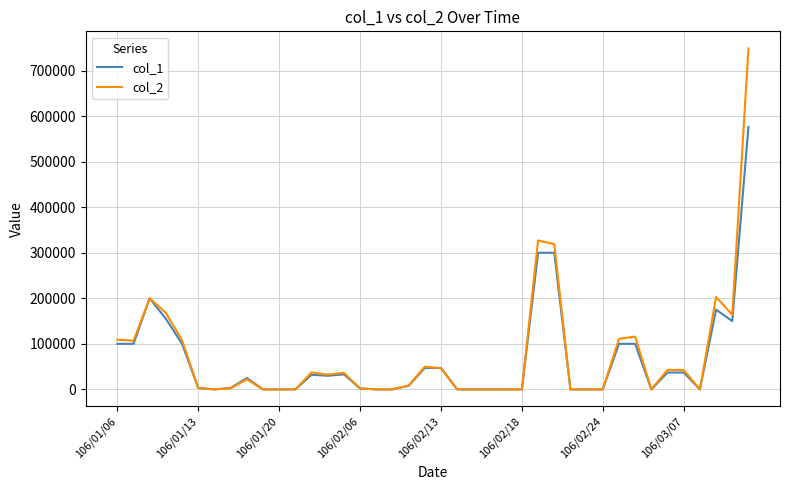

Rank the series by their maximum value, from lowest to highest.

col_1, col_2